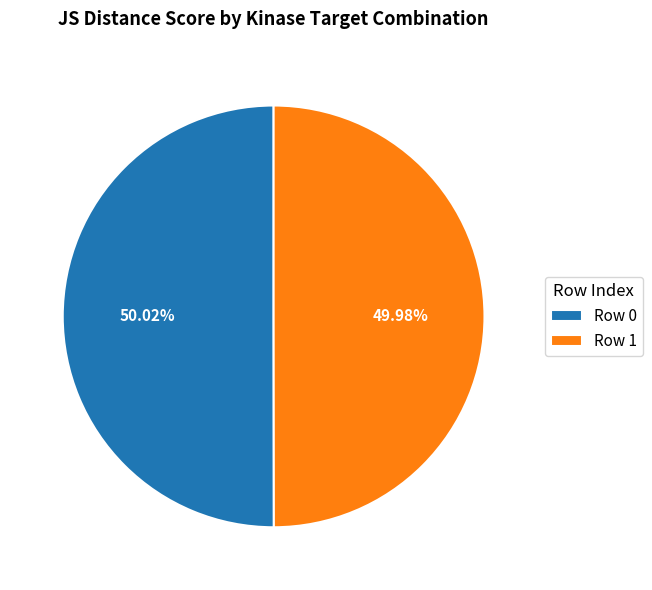

What percentage do Row 1 and Row 0 together represent?

100.0%